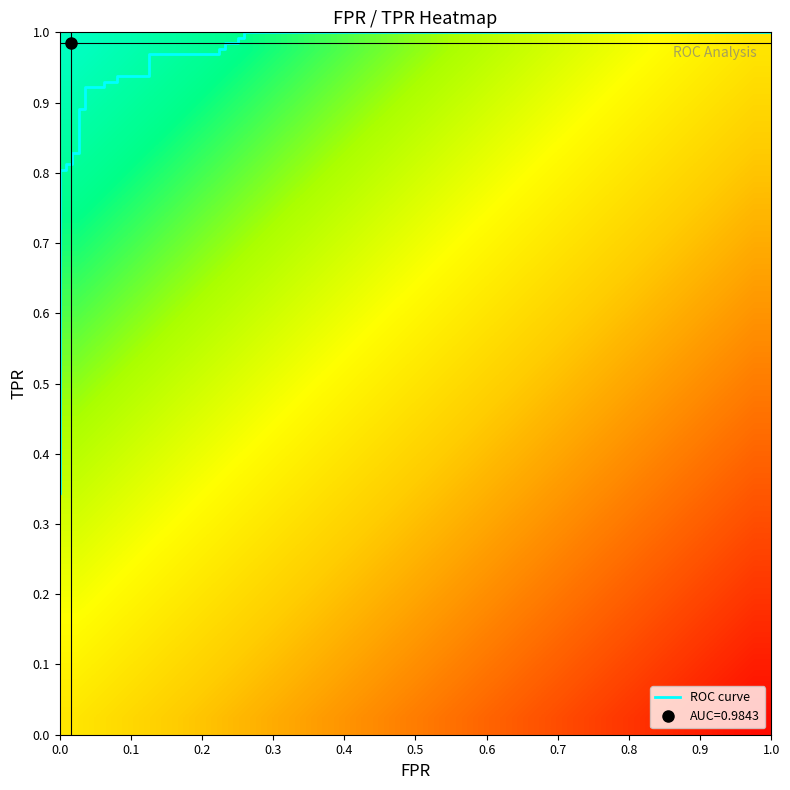

At which category is the sum across all series the highest?

31